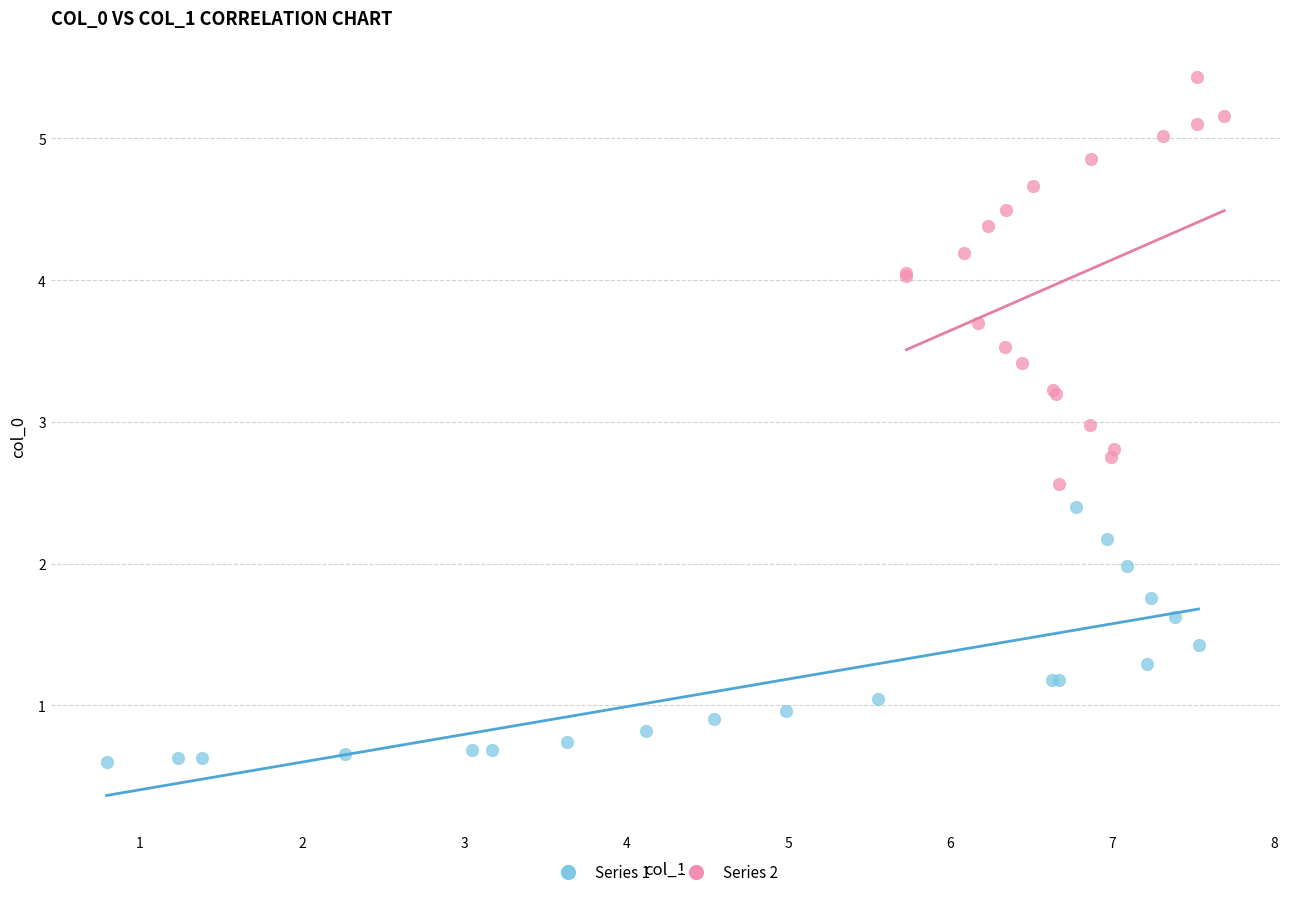

Which series reaches the maximum Y coordinate?

Series 2